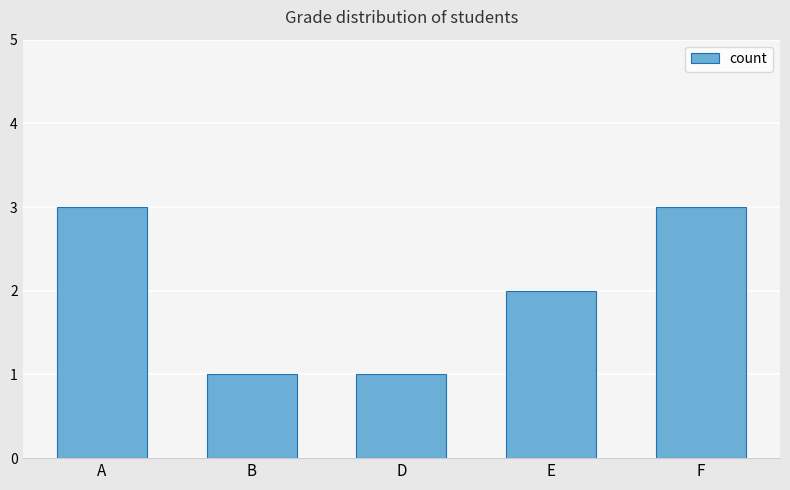

What is the difference between the values at B and F?

2